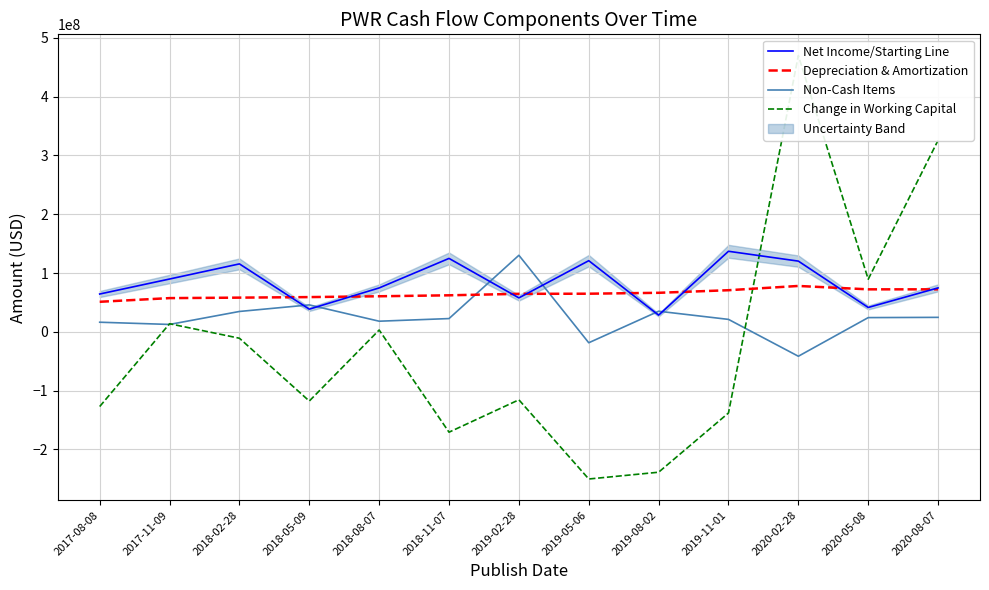

The Net Income/Starting Line series shows 86918331 at 2019-02-28. True or false?

False